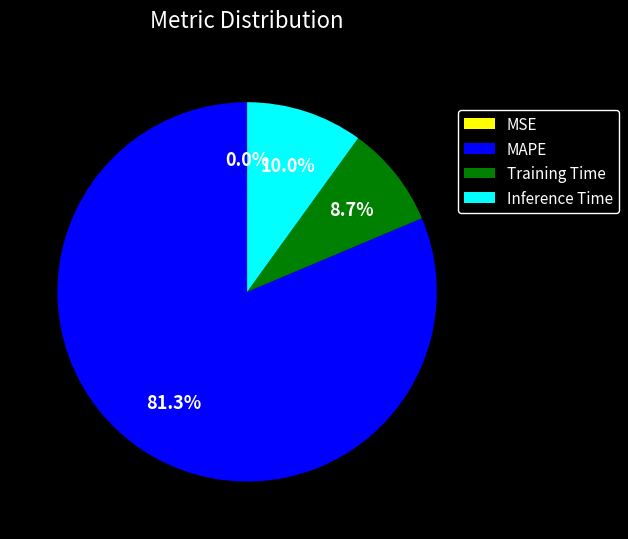

What is the largest slice in the pie chart?

MAPE